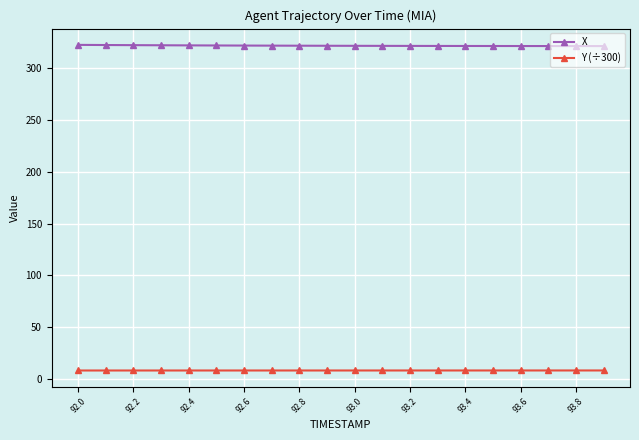

What is the value of the X point at the 9th from the left?

322.0